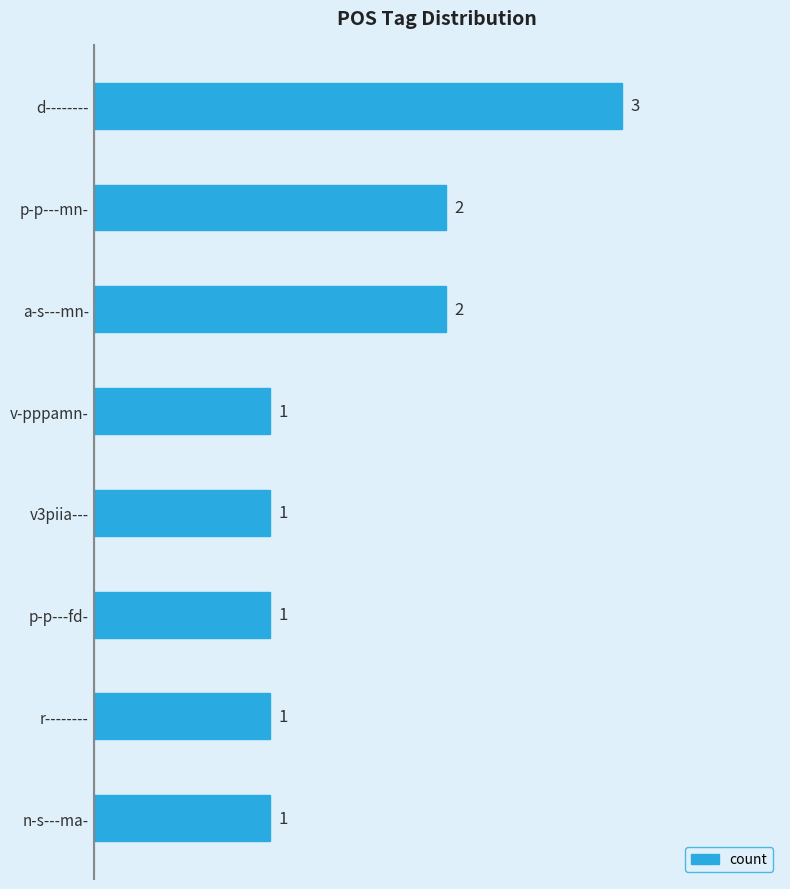

Which has a higher value, n-s---ma- or p-p---mn-?

p-p---mn-